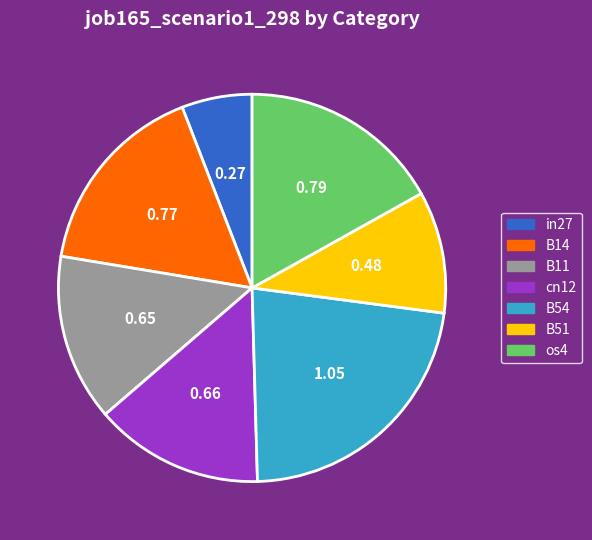

Between cn12 and B14, which is larger?

B14